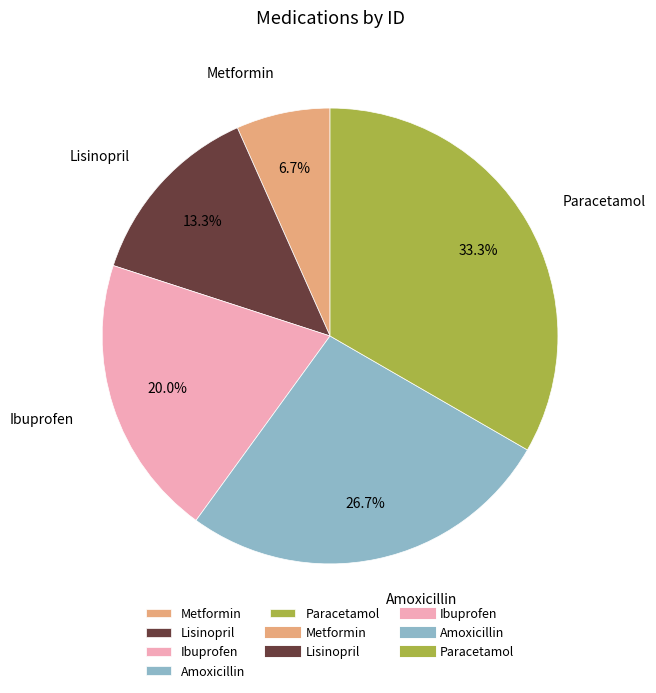

How much of the chart is everything except Paracetamol?

66.7%